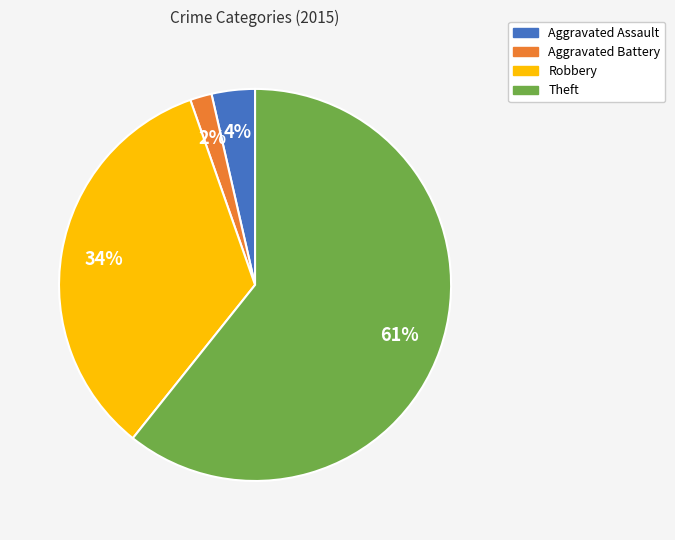

How many segments does this pie chart have?

4